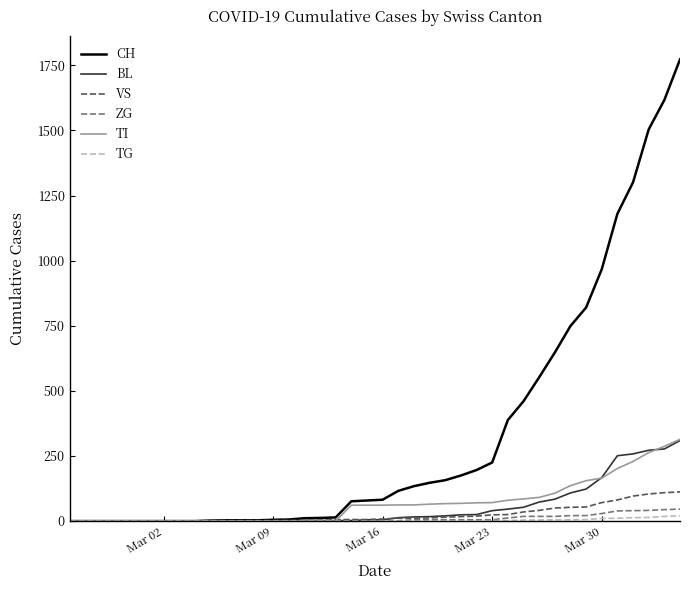

Which series has the largest total across all categories?

CH